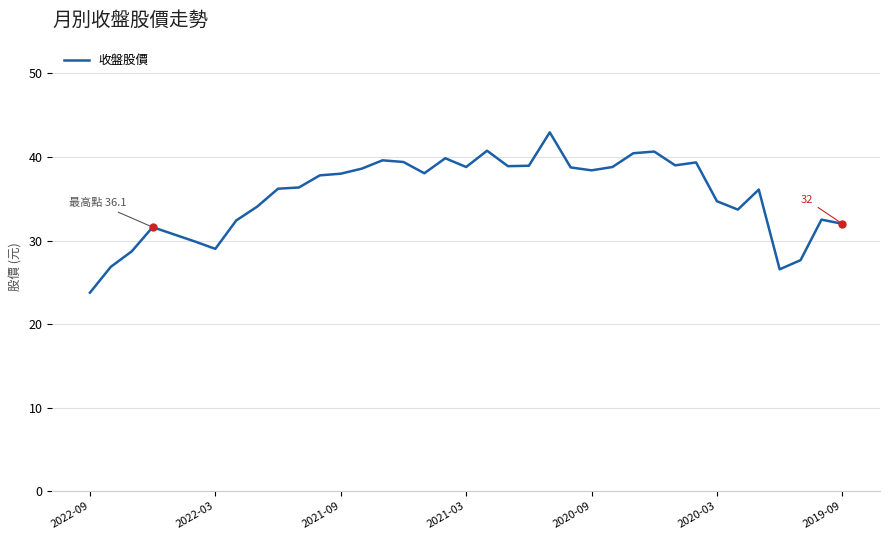

What is the maximum value shown in the chart?

43.0